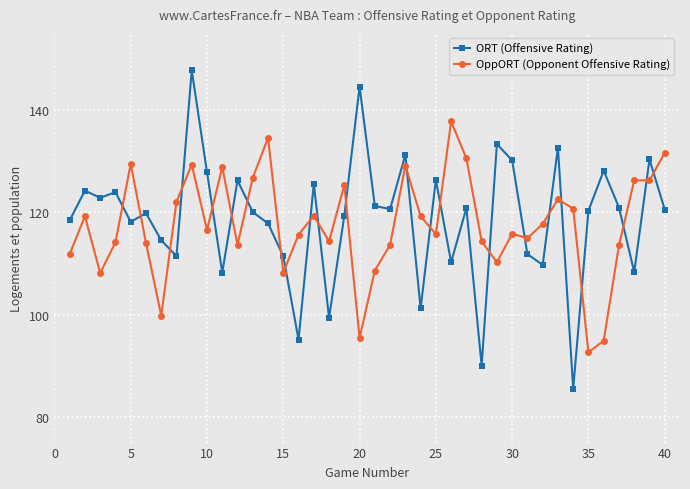

Rank the series by their maximum value, from lowest to highest.

OppORT (Opponent Offensive Rating), ORT (Offensive Rating)